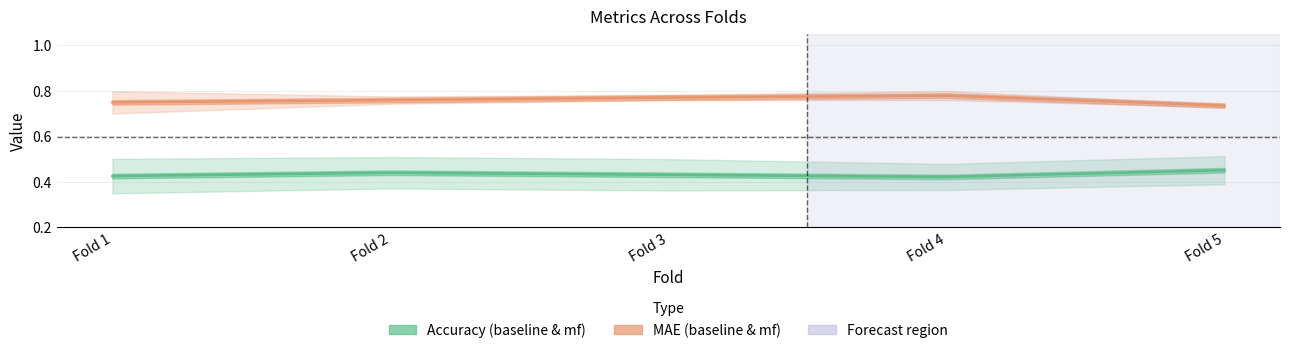

The value of MAE (baseline & mf) at Fold 1 is 0.2. True or false?

False